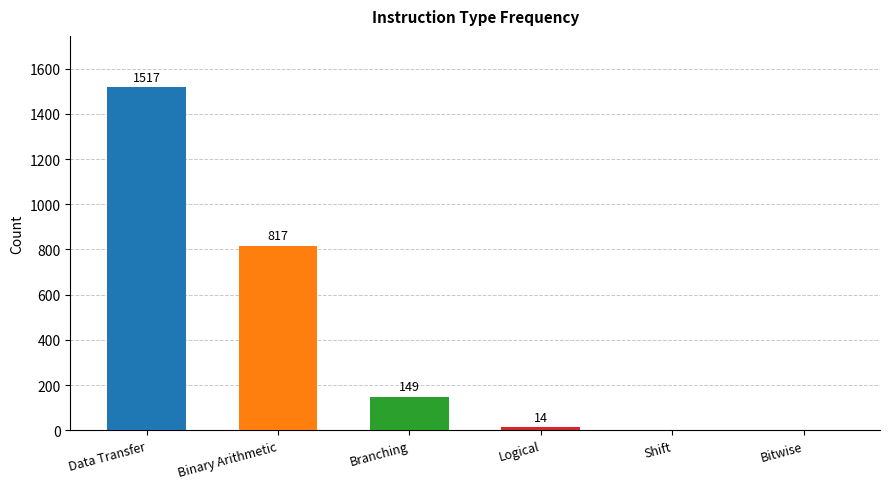

Is it true that the value at Branching is 45?

False